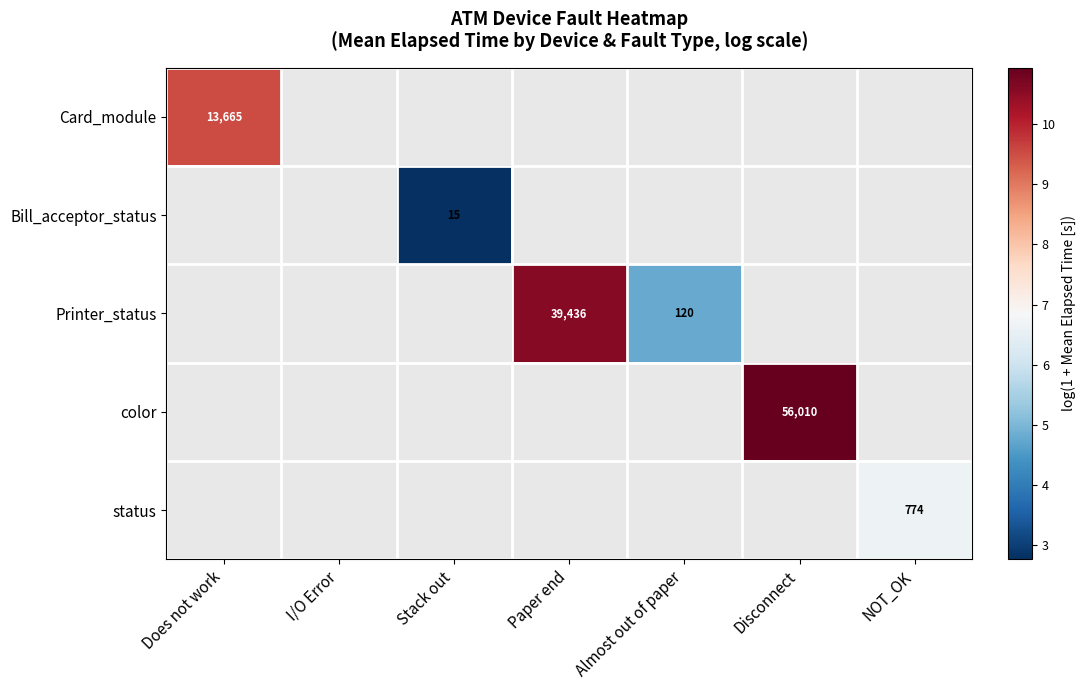

At how many categories does at least one series exceed 6?

4